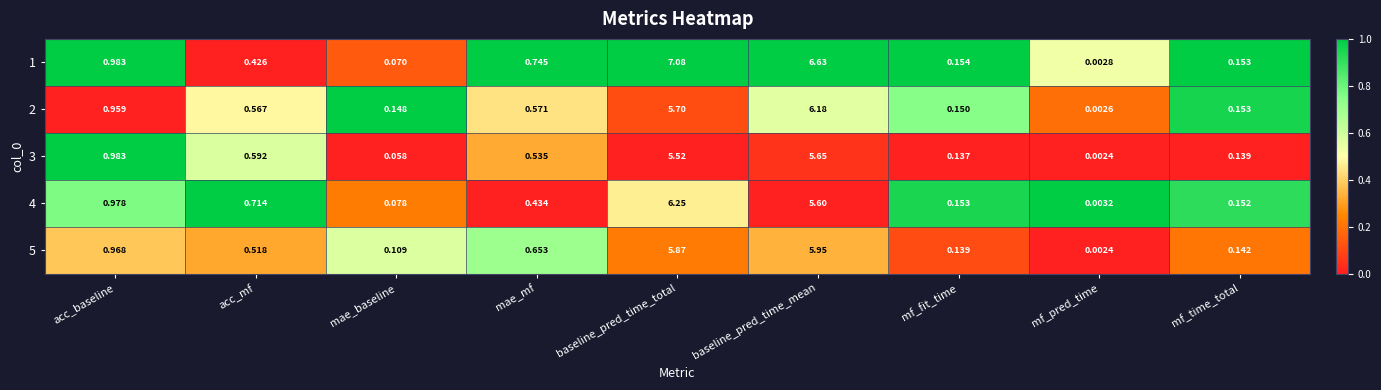

Rank the series by their maximum value, from lowest to highest.

3, 5, 2, 4, 1